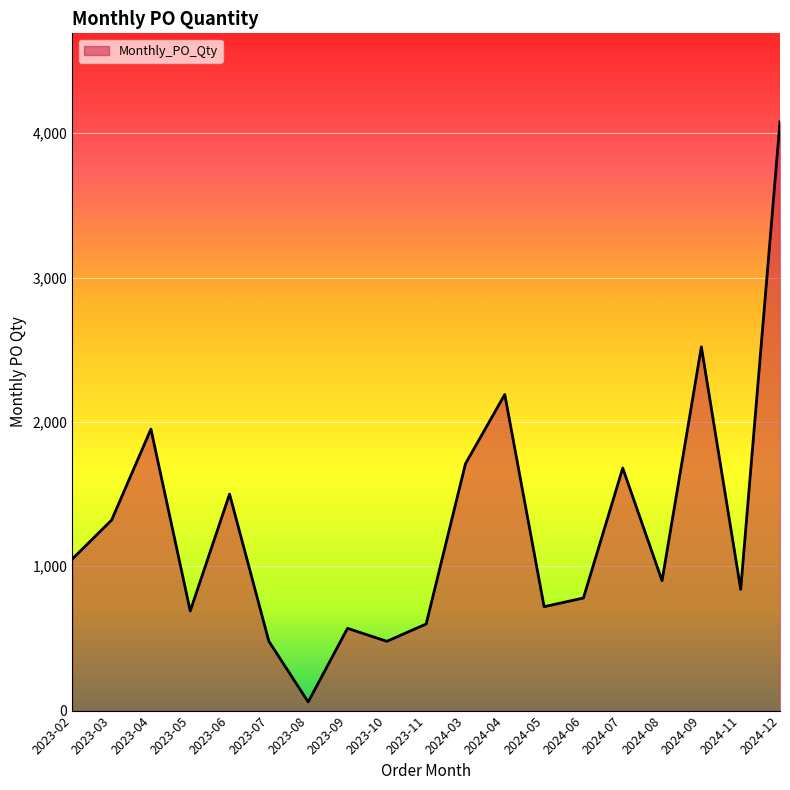

What is the difference between the values at 2023-05 and 2024-06?

90